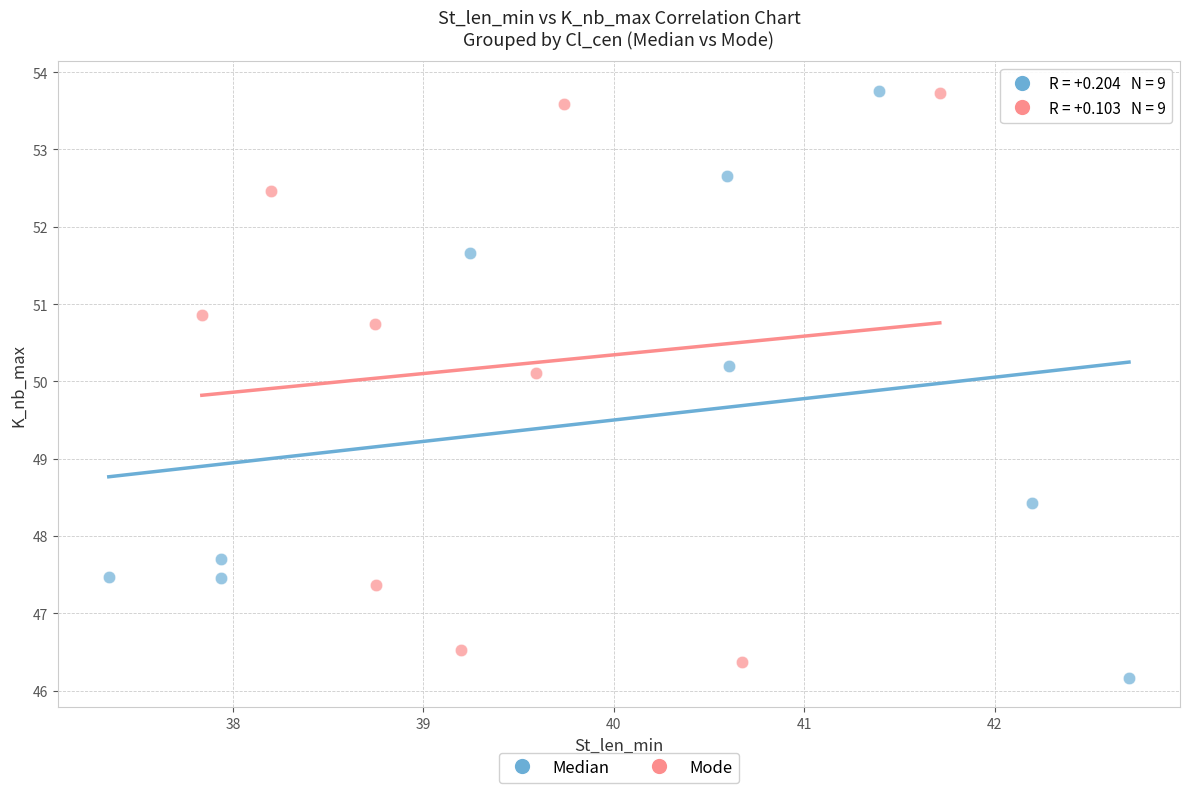

Which series has the widest spread of Y values?

Median